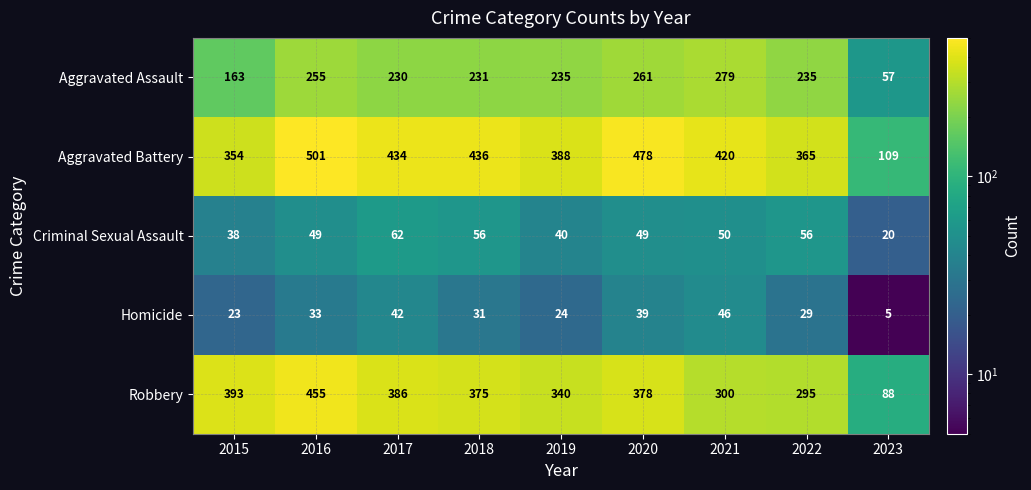

Where does the Aggravated Battery series first go above 420?

2016